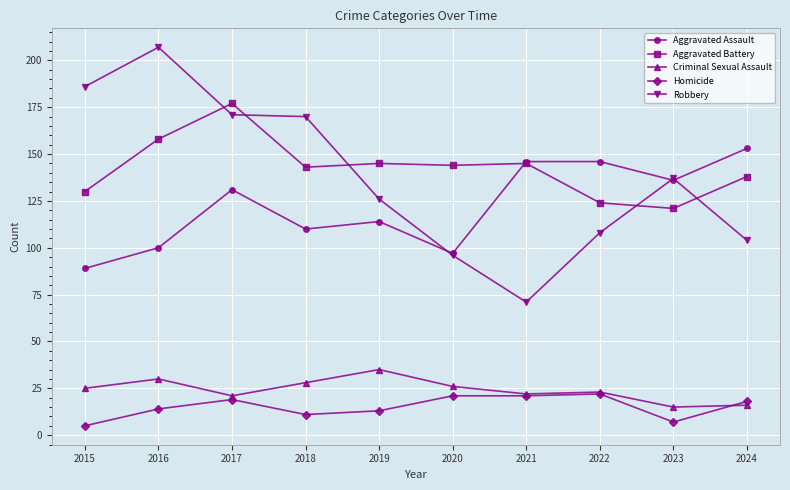

Which label corresponds to the smallest value in the chart?

2015